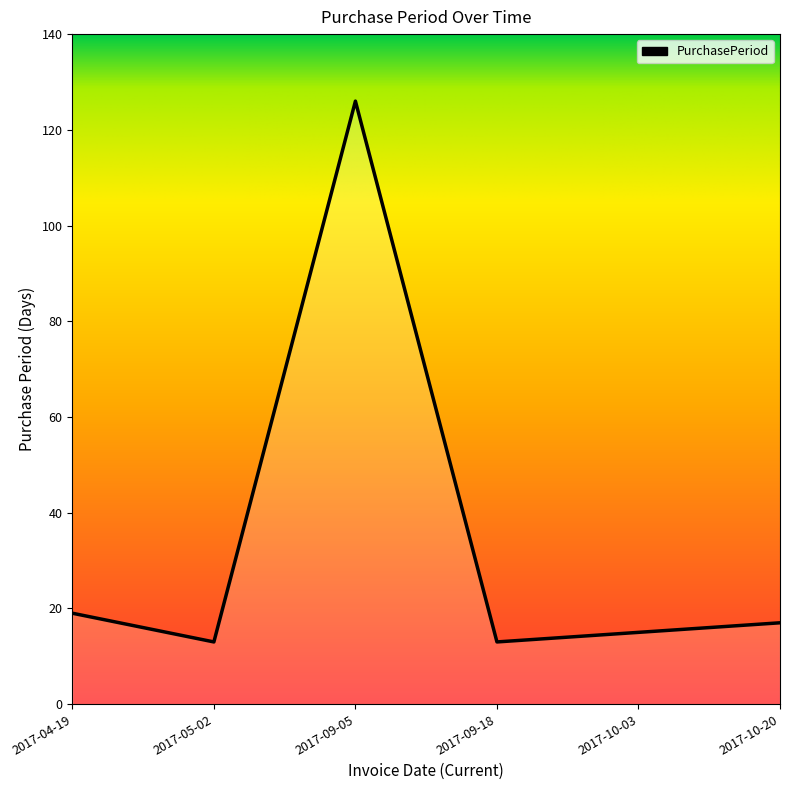

Where is the first local maximum?

2017-09-05